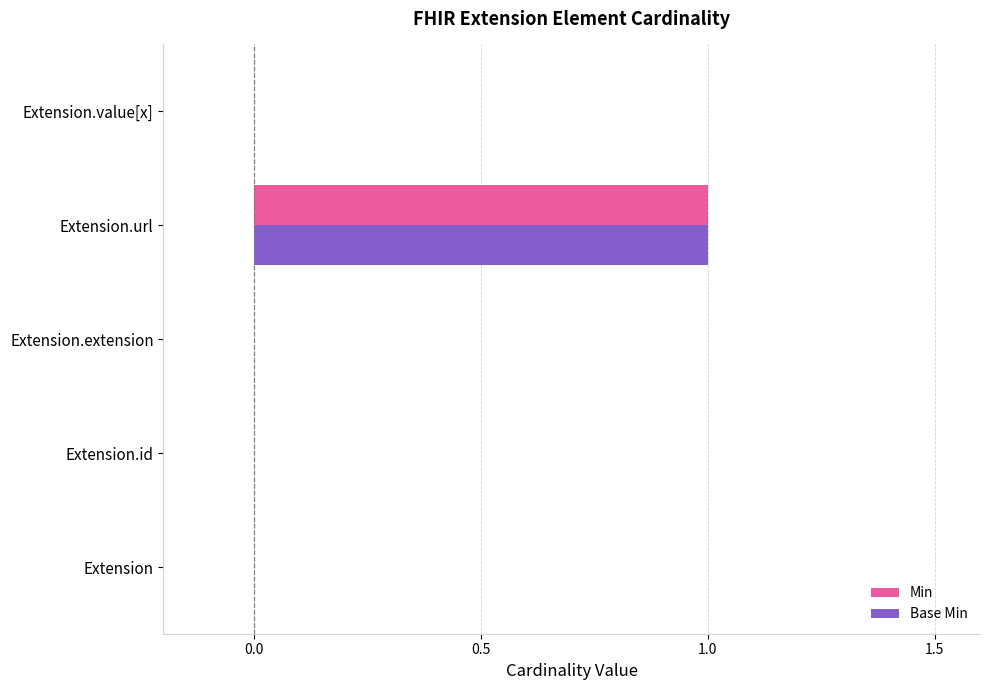

At which category is the sum across all series the highest?

Extension.url